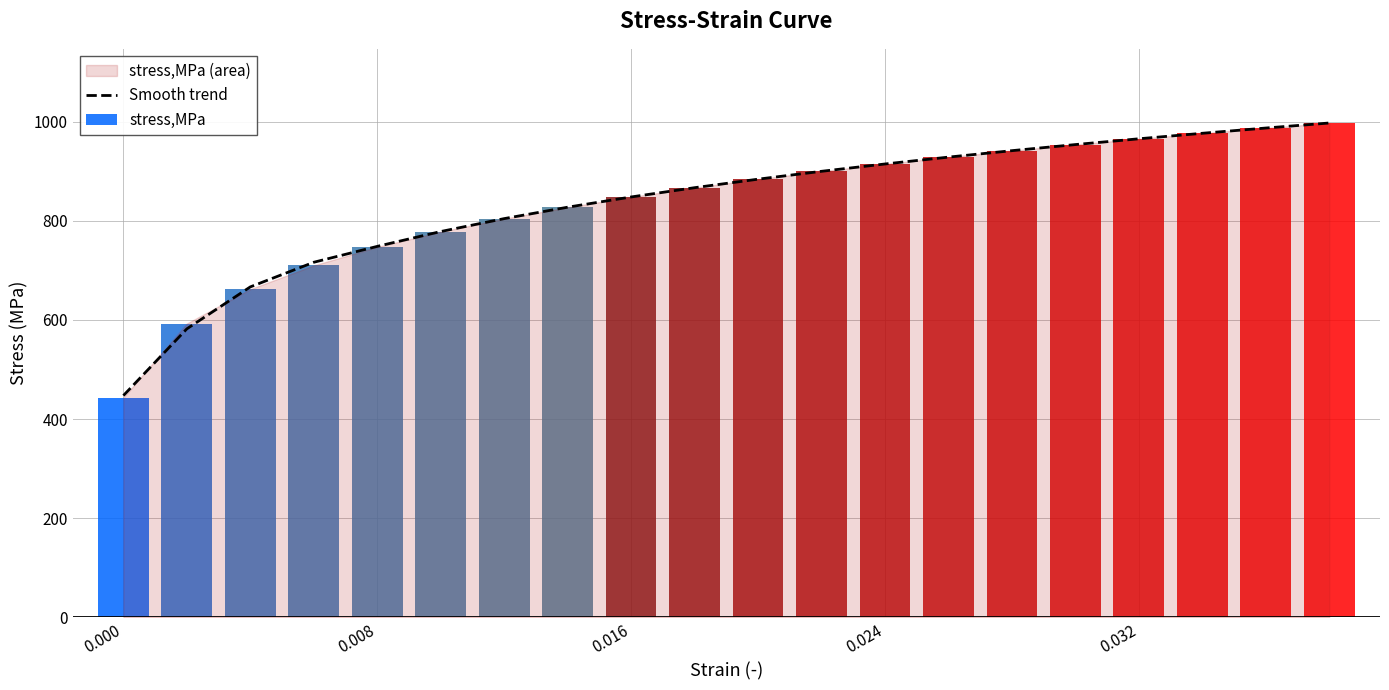

How many data points are above 883?

10